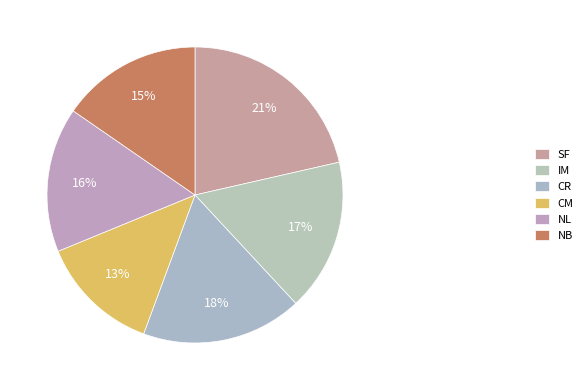

How many slices are in this pie chart?

6